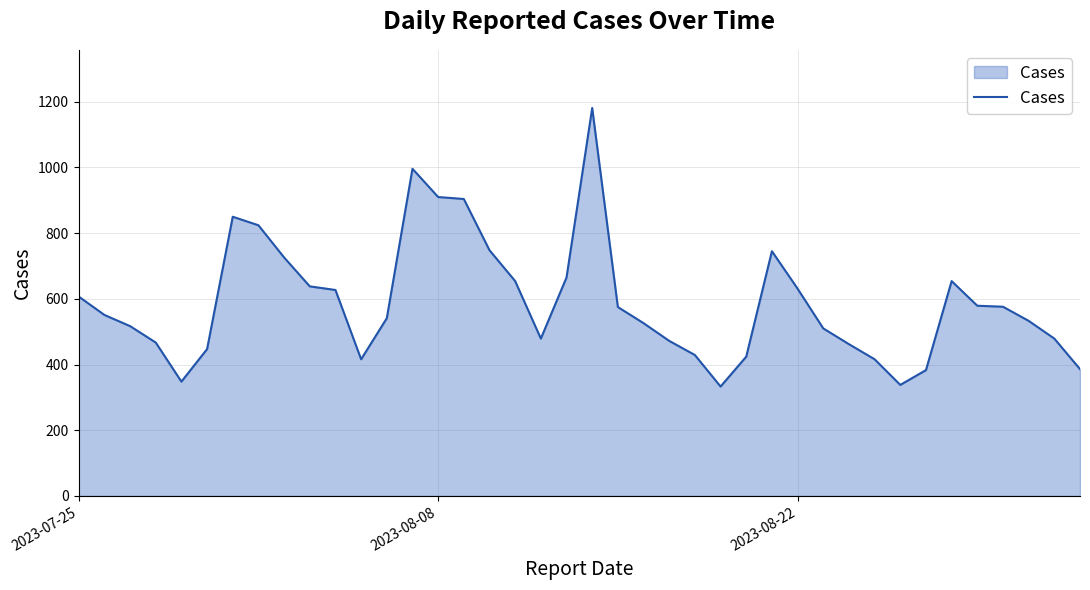

What is the difference between the maximum and minimum values?

848